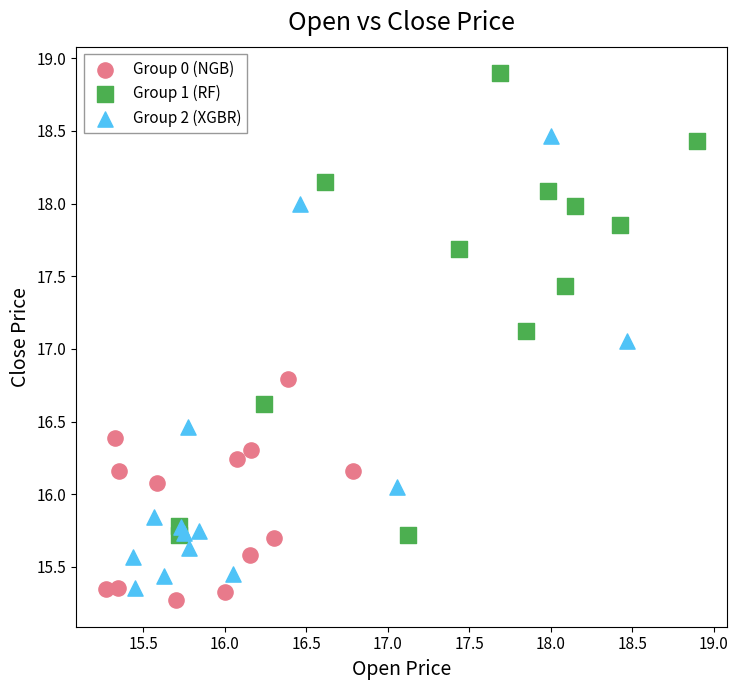

Which series contains the highest Y value?

Group 1 (RF)